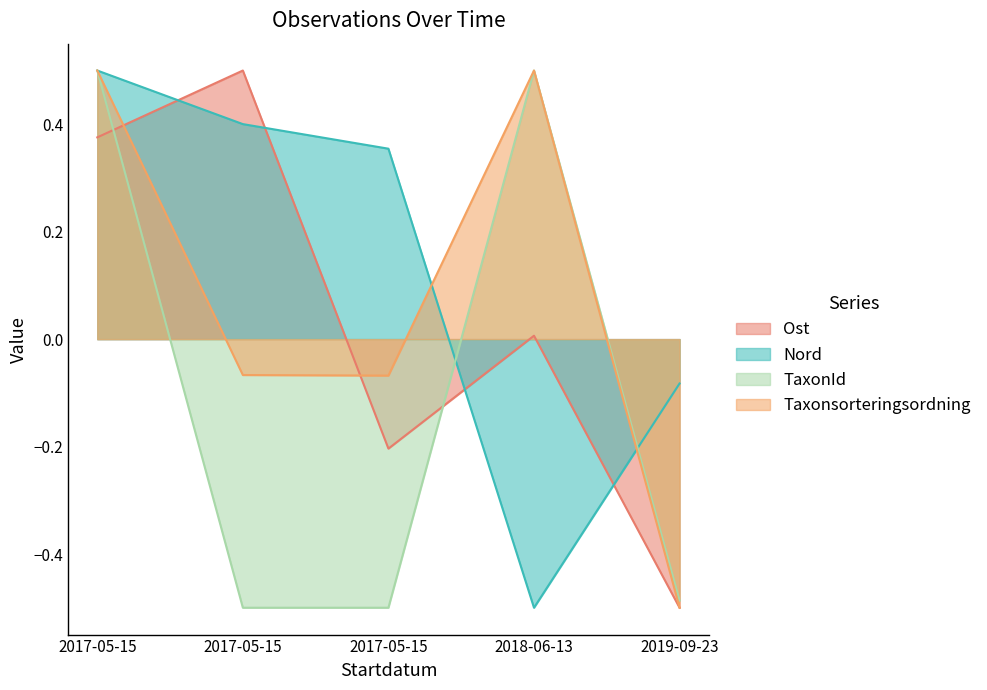

How many times do TaxonId and Ost cross each other?

2